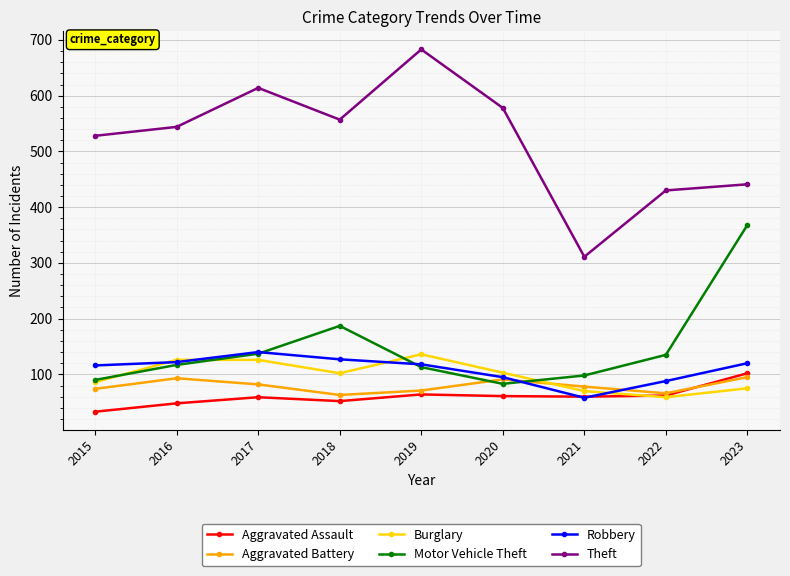

True or false: Theft and Aggravated Battery intersect in this chart.

False